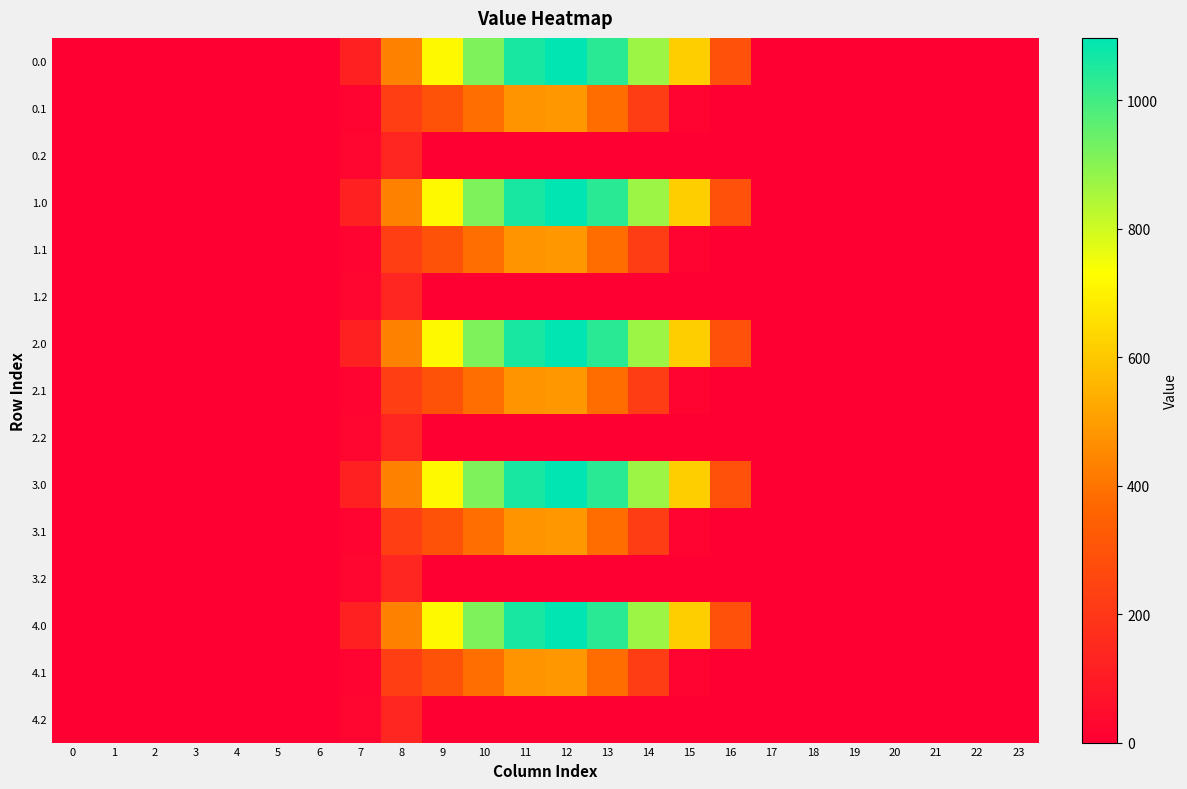

What is the total value across all series at 14?

5448.6